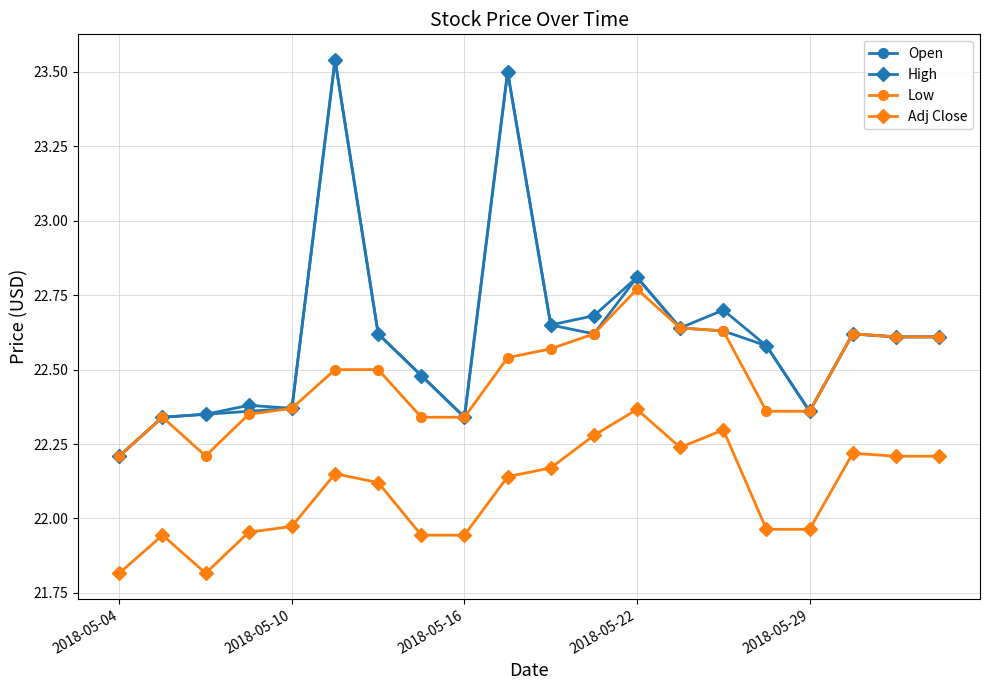

Count the Open values in the range 22 to 23.

18